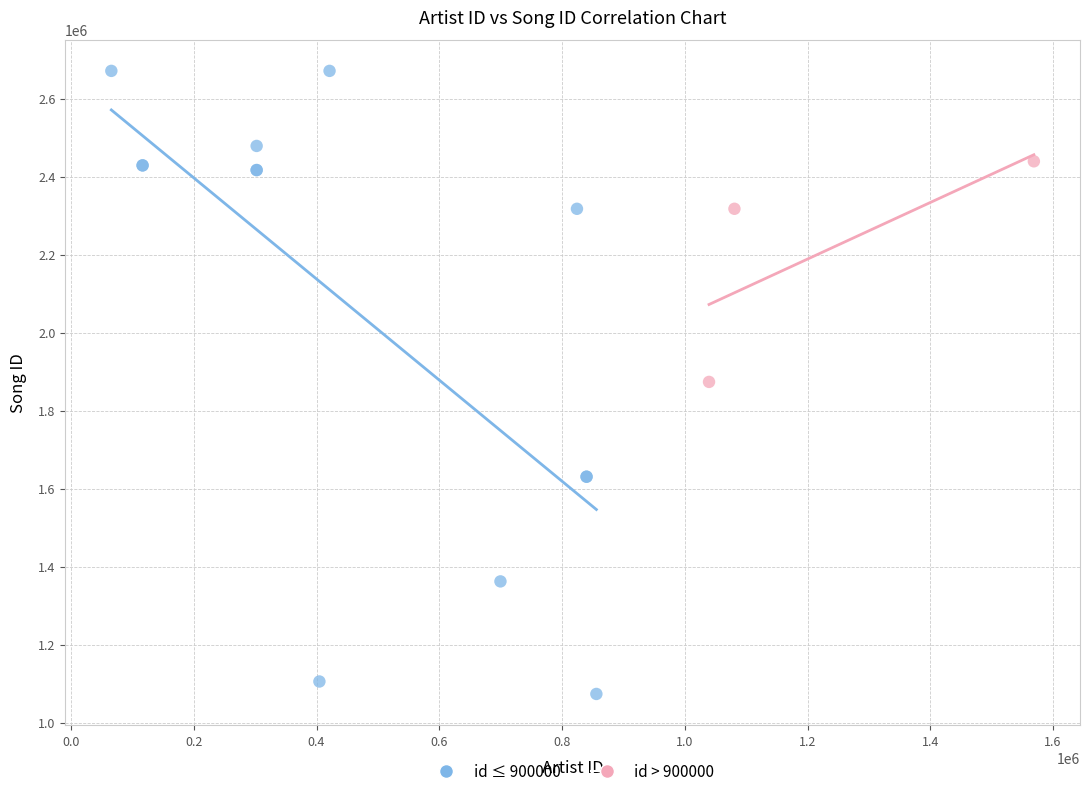

Which series has the largest Y range (max minus min)?

id ≤ 900000